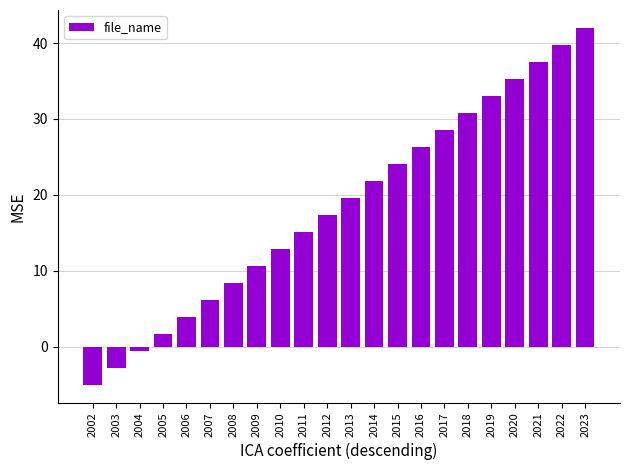

Count the number of categories in the chart.

22